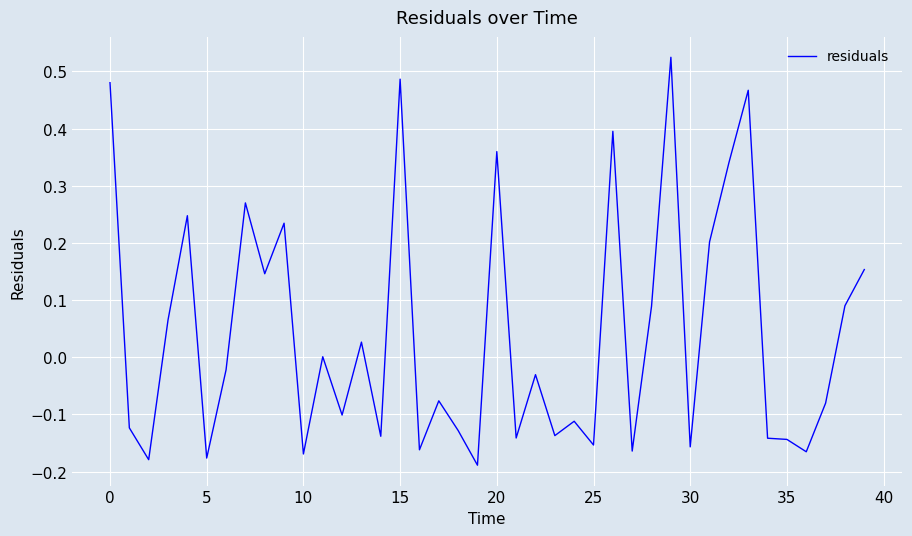

What is the value of the 18th point from the left?

-0.1